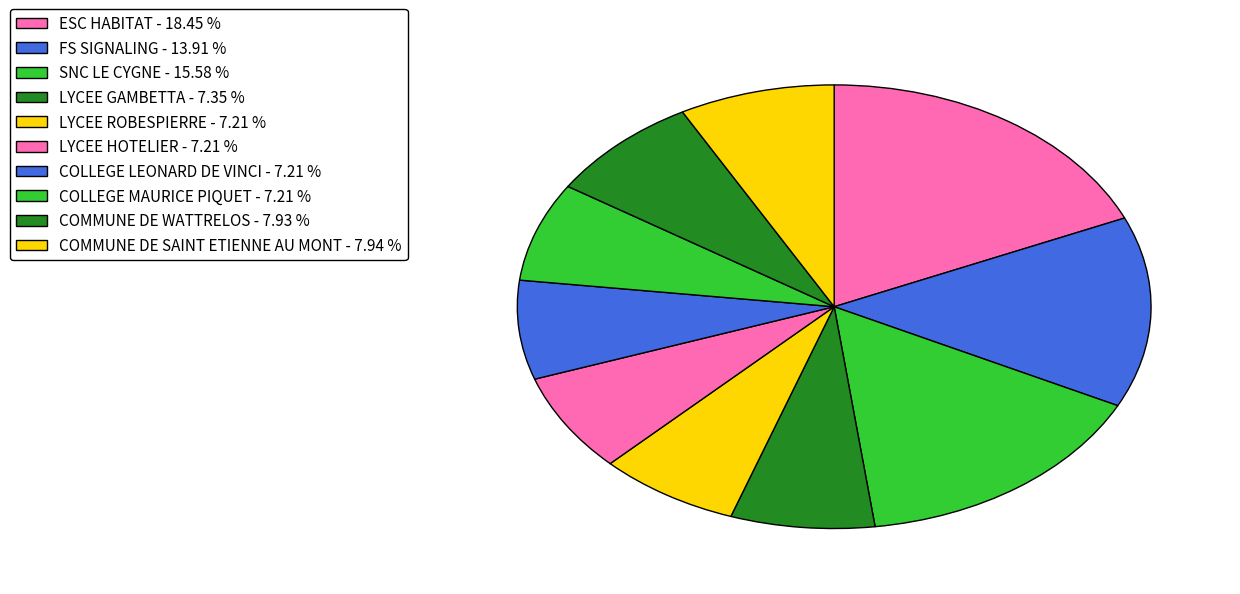

Rank the categories by value from highest to lowest.

ESC HABITAT, SNC LE CYGNE, FS SIGNALING, COMMUNE DE SAINT ETIENNE AU MONT, COMMUNE DE WATTRELOS, LYCEE GAMBETTA, COLLEGE LEONARD DE VINCI, LYCEE HOTELIER, COLLEGE MAURICE PIQUET, LYCEE ROBESPIERRE